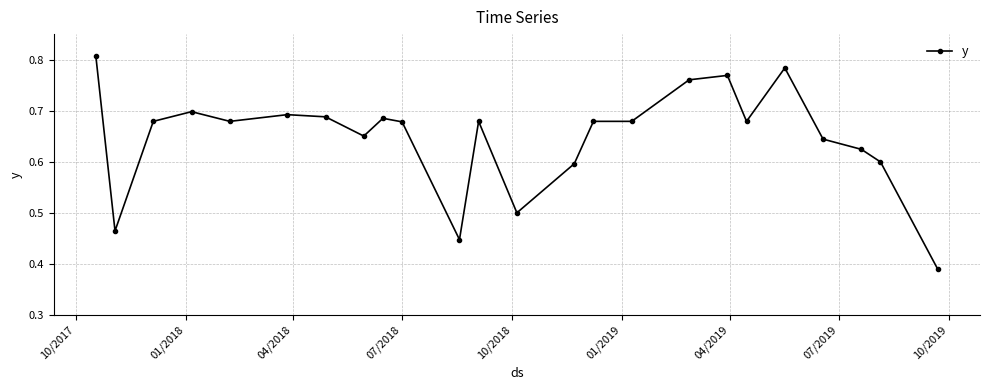

How many values are between 0 and 1?

24